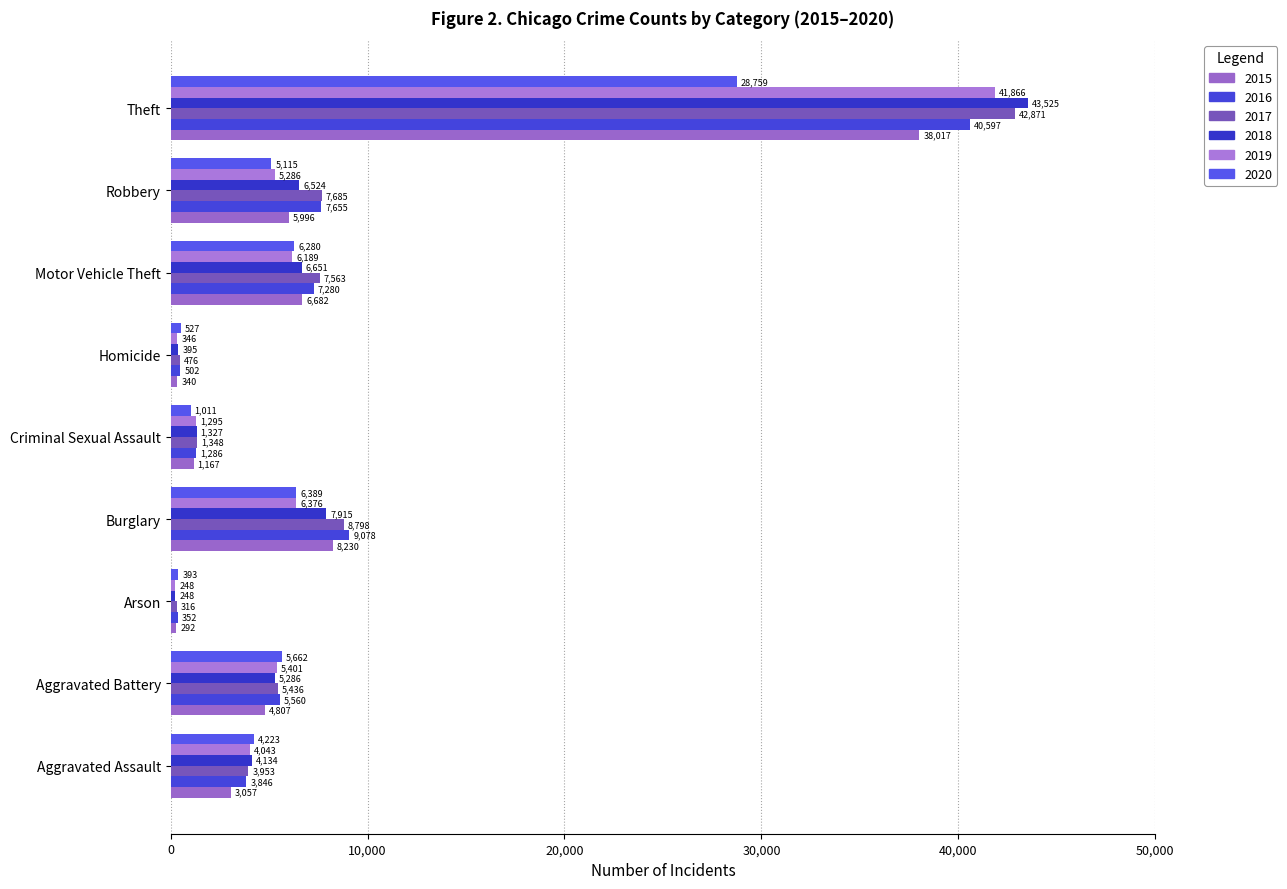

What is the sum of the 2015 values at Criminal Sexual Assault and Motor Vehicle Theft?

7849